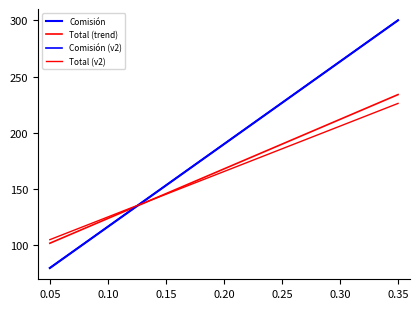

Does the chart display data point markers on the line(s)?

No